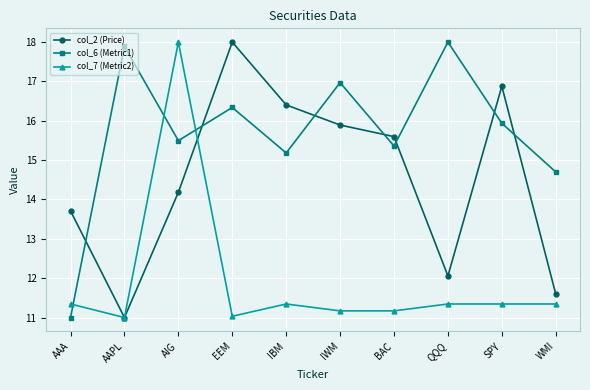

What are all the series names shown in the legend?

col_2 (Price), col_6 (Metric1), col_7 (Metric2)